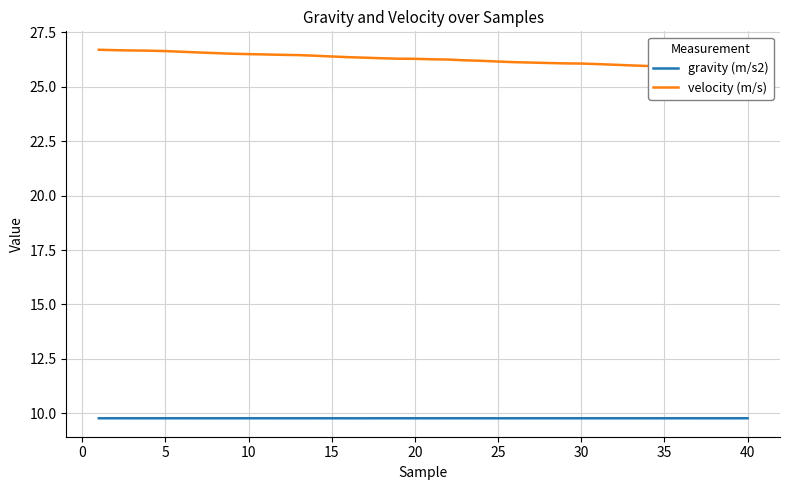

True or false: velocity (m/s) and gravity (m/s2) cross at least once.

False